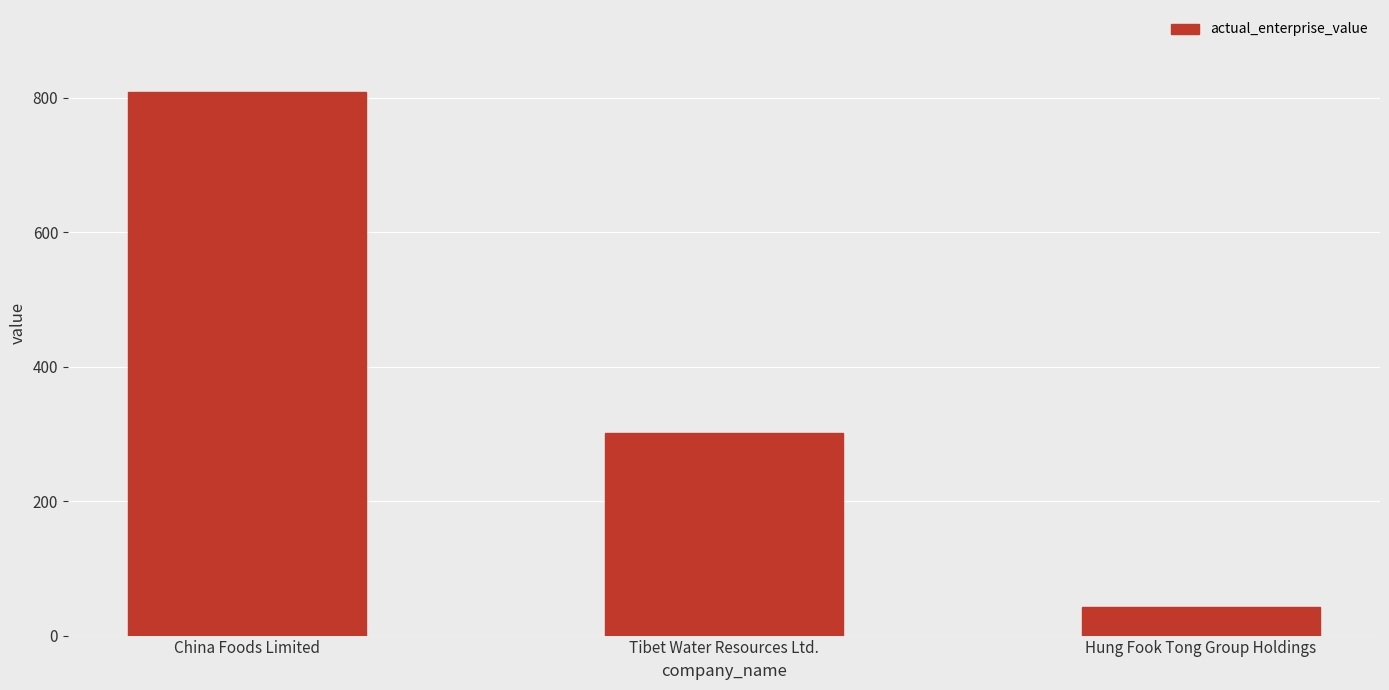

How many values exceed 302?

2